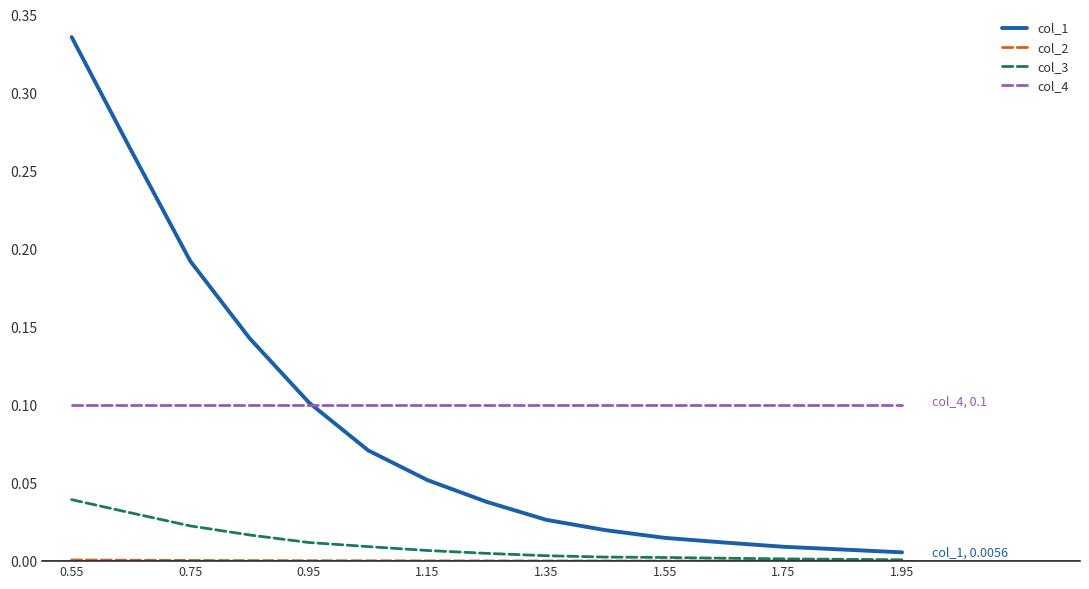

Which series has the widest spread of values?

col_1